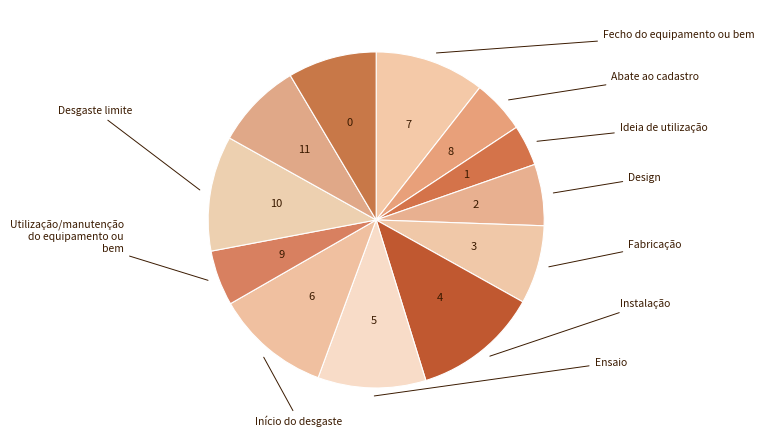

Is it true that 10 is 16% of the pie?

False